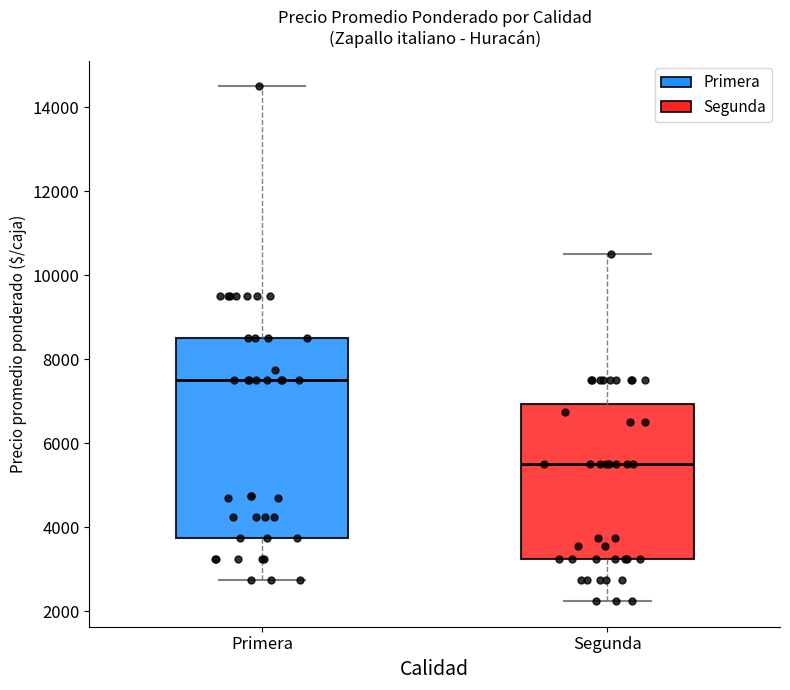

Comparing the boxes themselves (not the whiskers), which one is the tallest?

Primera